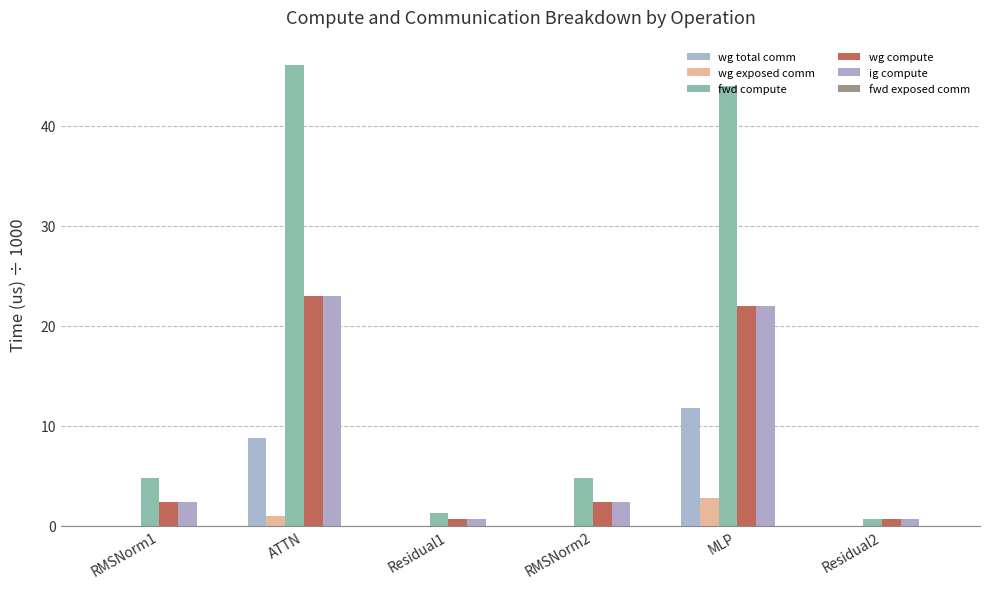

The fwd compute series shows 1.2 at Residual1. True or false?

True